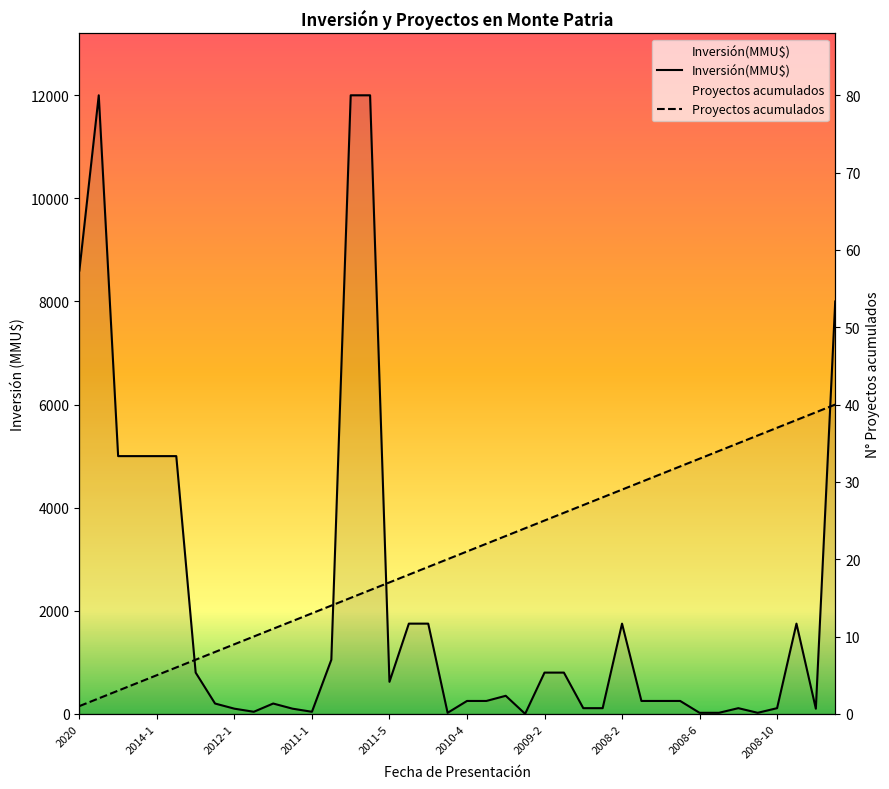

At 2011-5, list the series in order from largest to smallest.

Proyectos acumulados, Inversión(MMU$)